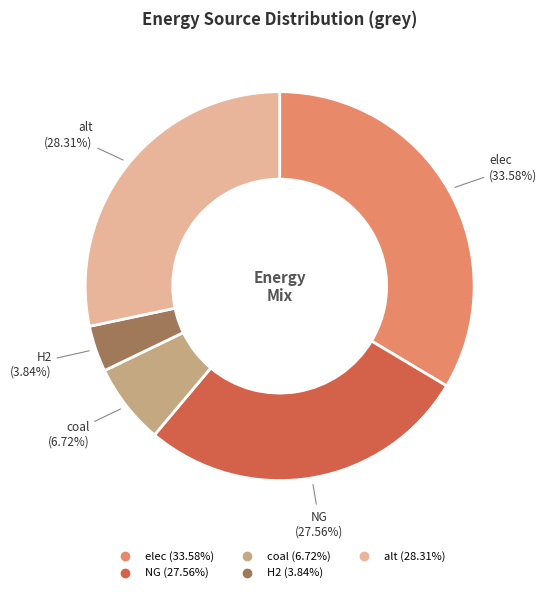

Does any single category account for the majority?

No